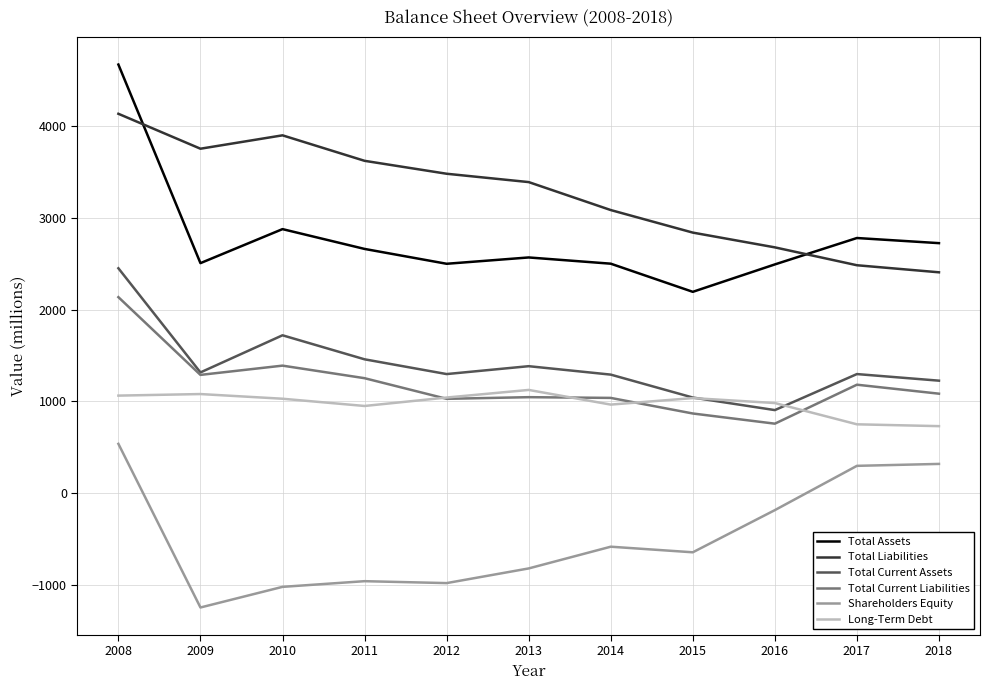

What is the difference between the highest and lowest values at 2015?

3487